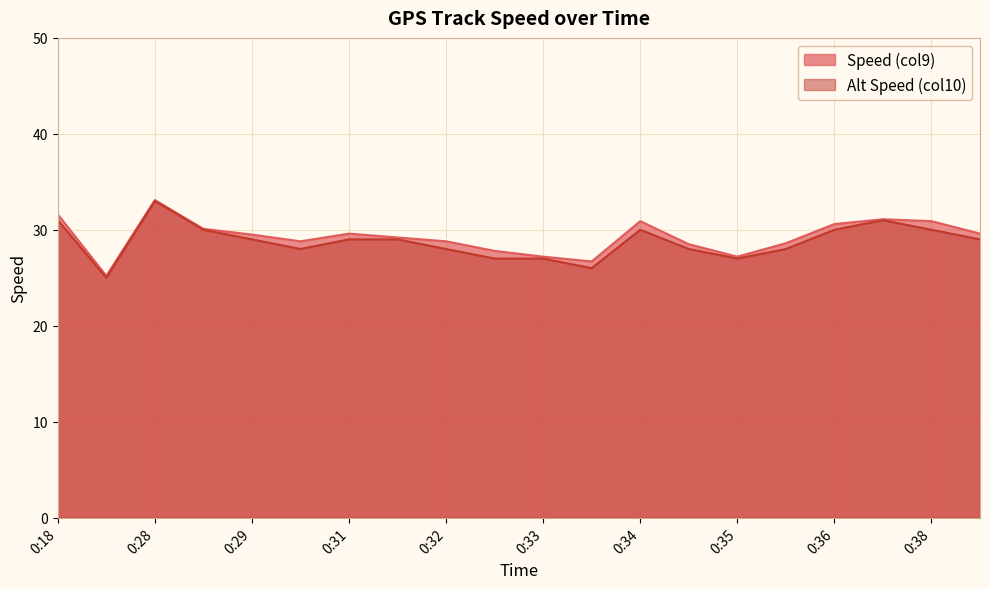

How many categories are shown in the chart?

20